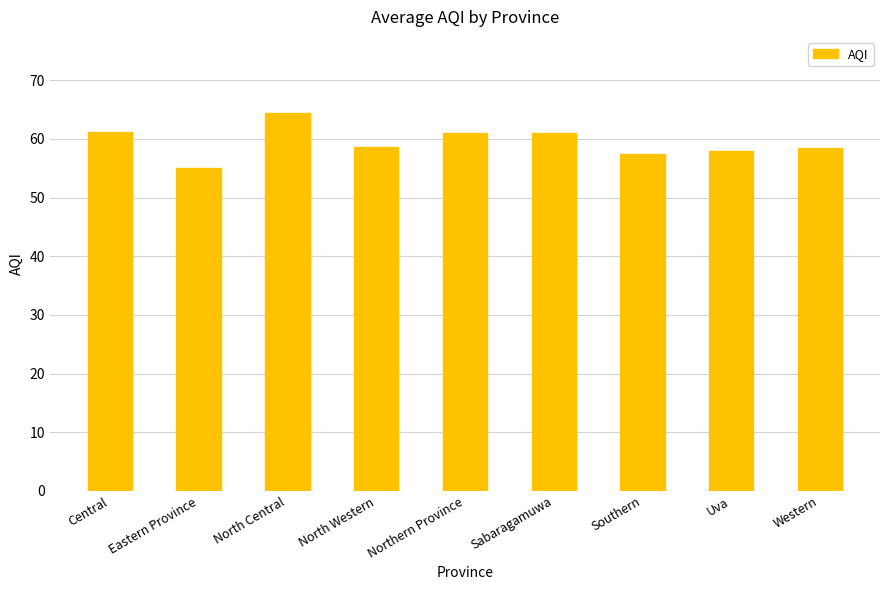

The value at North Western is 90.6. True or false?

False